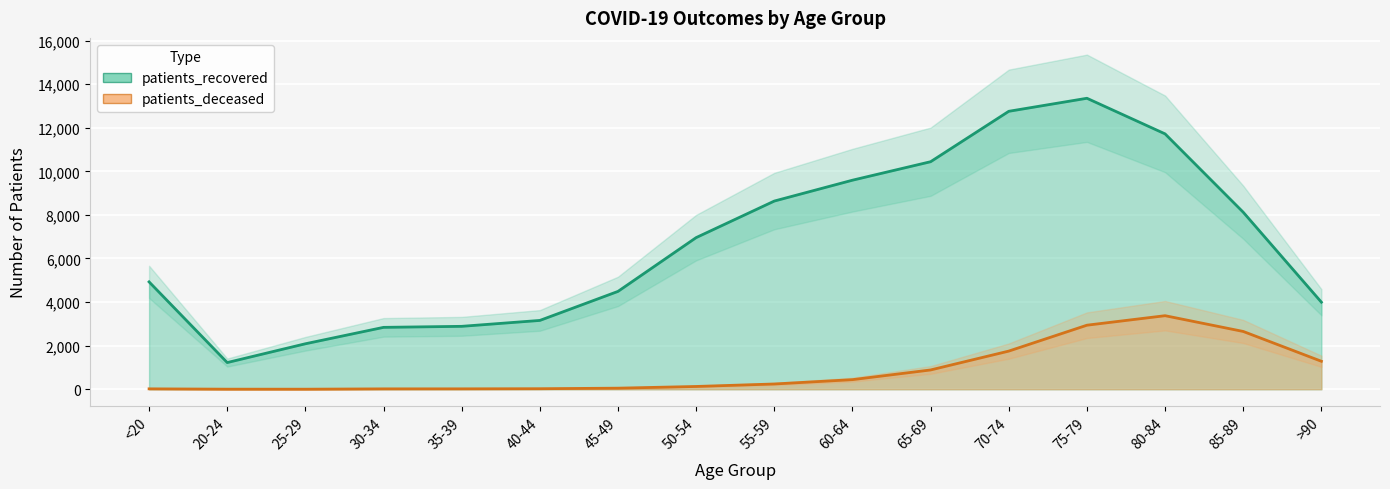

What is the value of the patients_recovered point at the 12th from the left?

12753